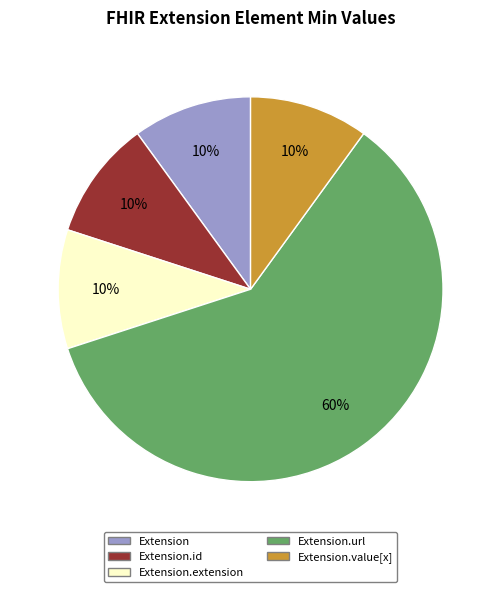

How many slices are in this pie chart?

5